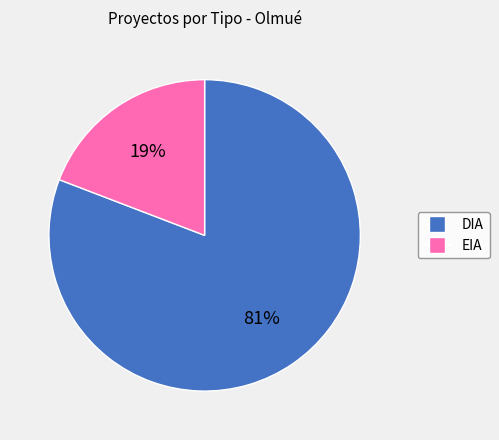

To the nearest percent, what is the average slice percentage?

50%